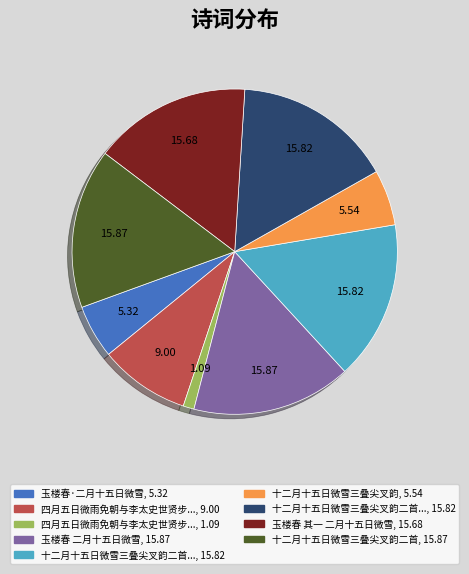

How many segments does this pie chart have?

9